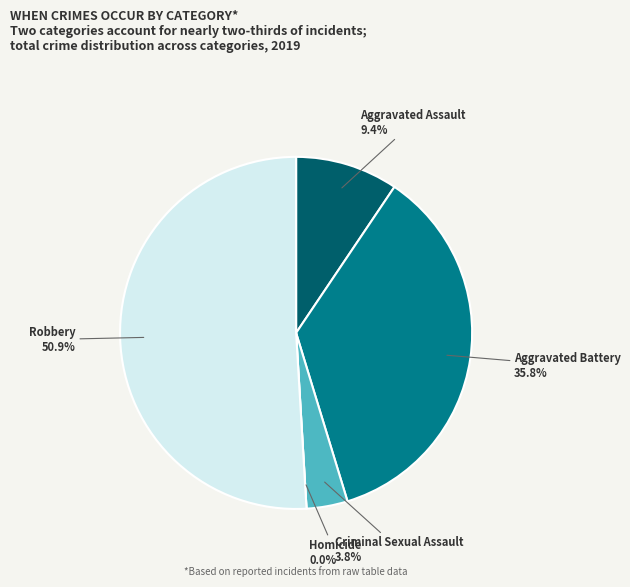

How many slices are in this pie chart?

5